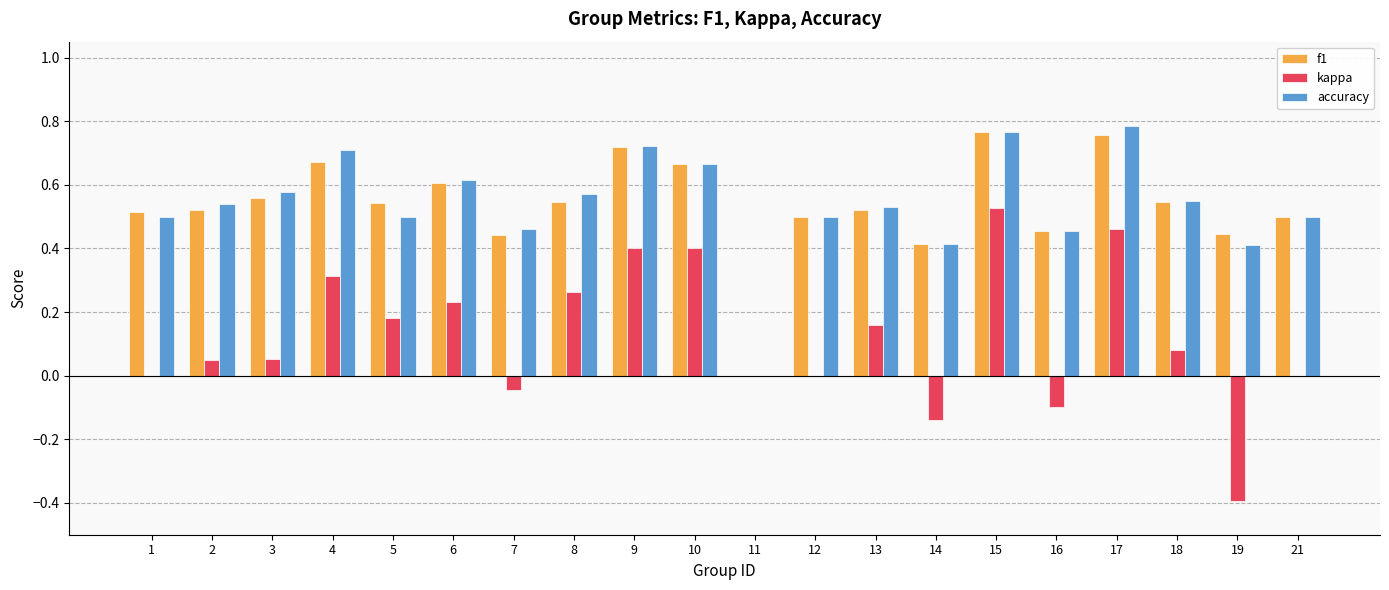

At which label does kappa reach its peak?

15